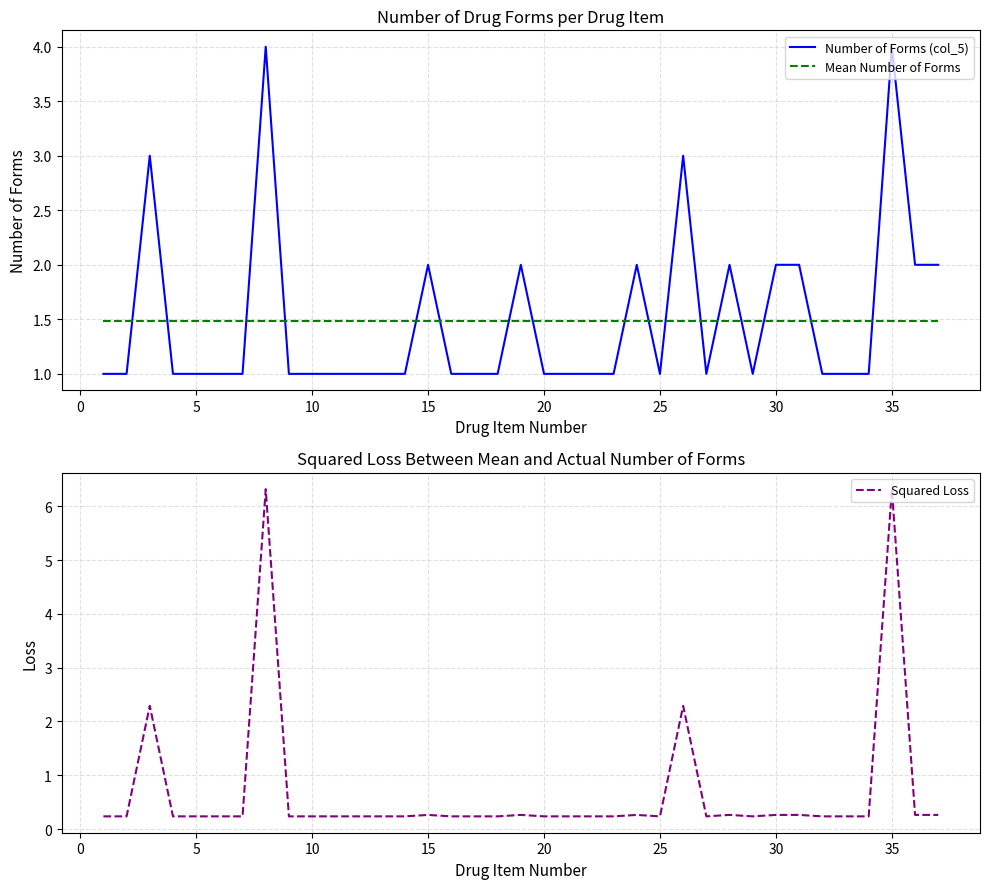

How many lines are shown in the chart?

3